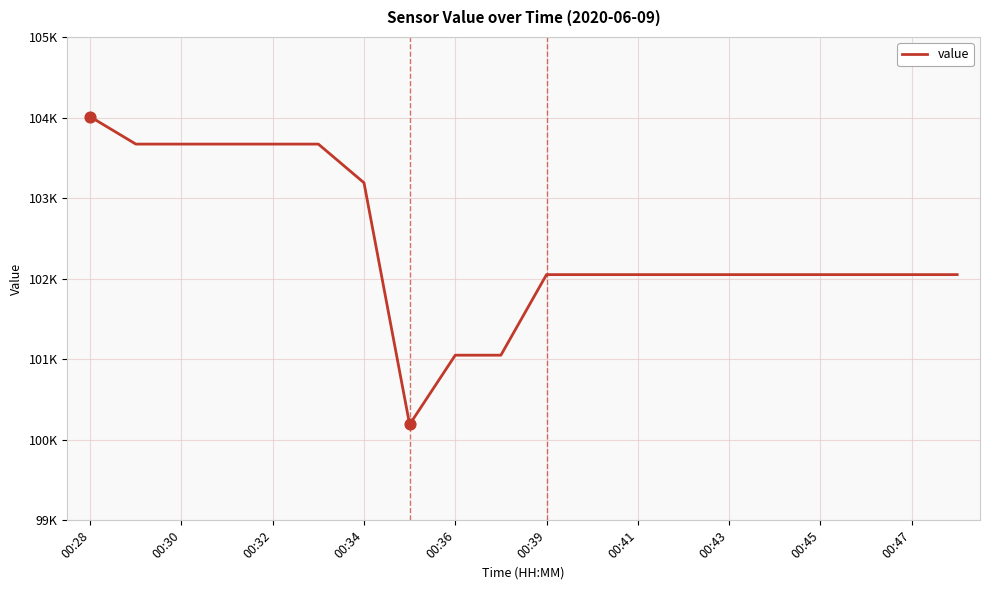

Is this an area chart (filled region under the line)?

No